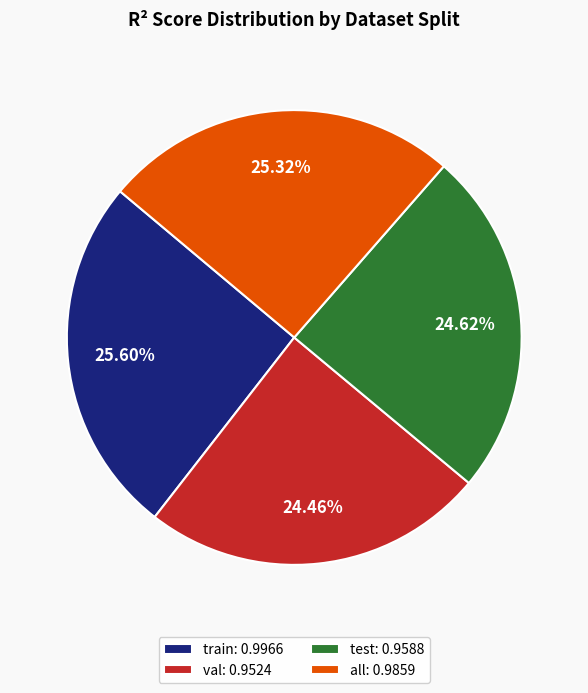

Between val: 0.9524 and all: 0.9859, which is larger?

all: 0.9859